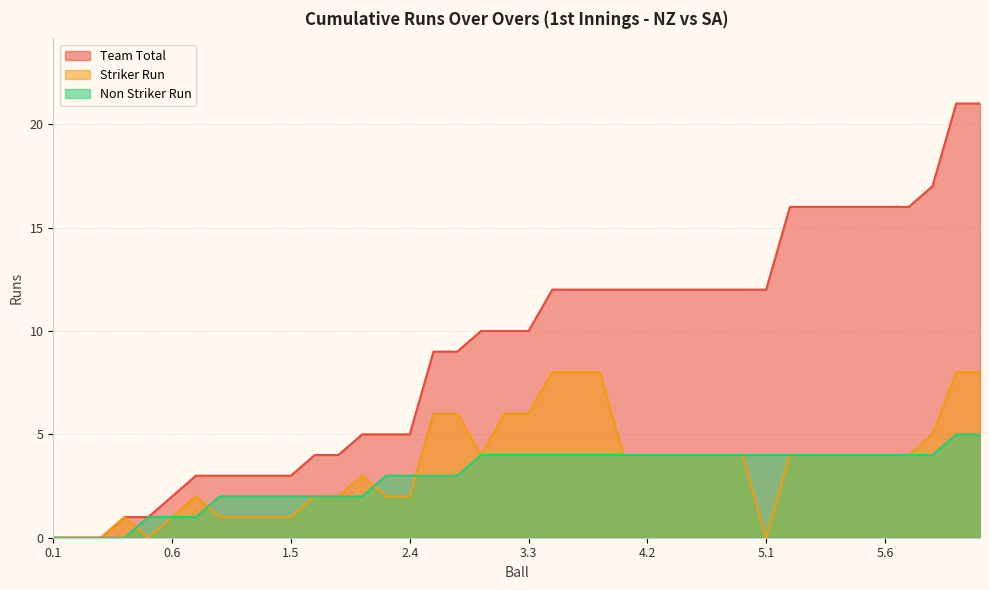

What is the sum of the Striker Run values at 2.5 and 4.1?

10